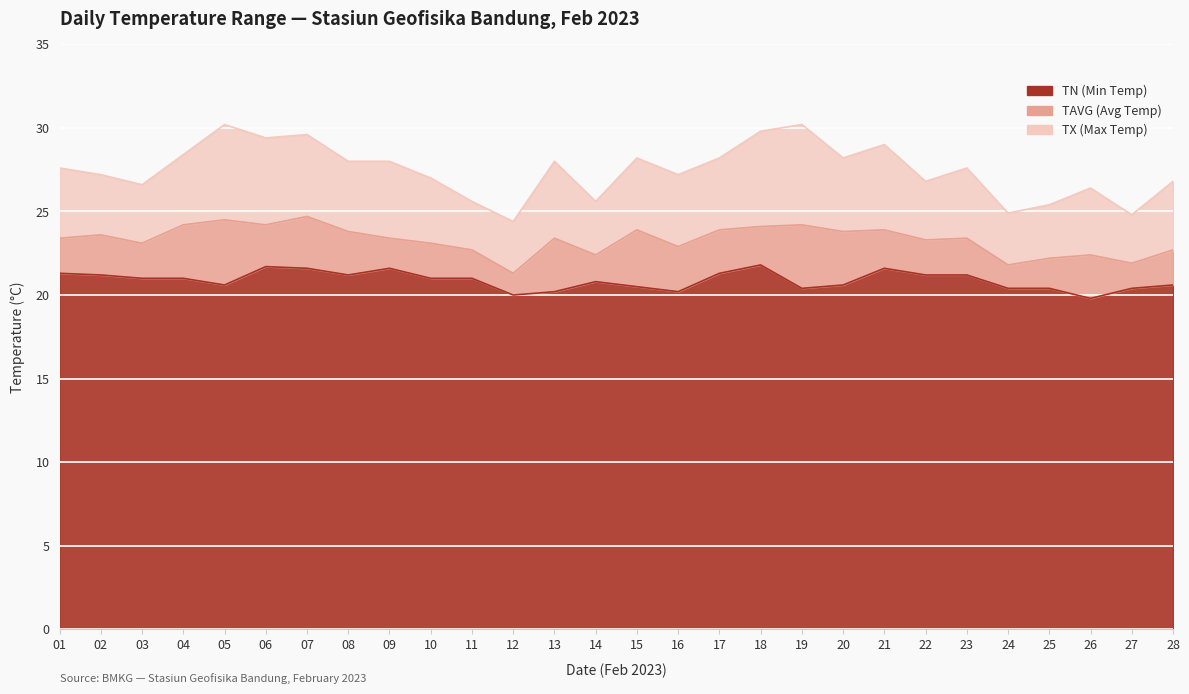

How many categories are shown in the chart?

28